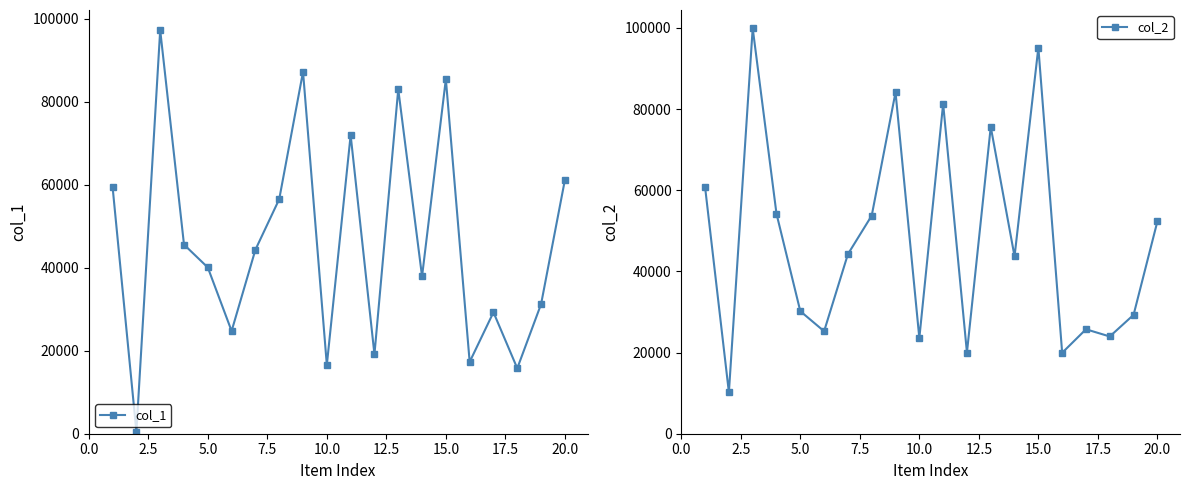

The value of col_1 at 20.0 is 141595. True or false?

False